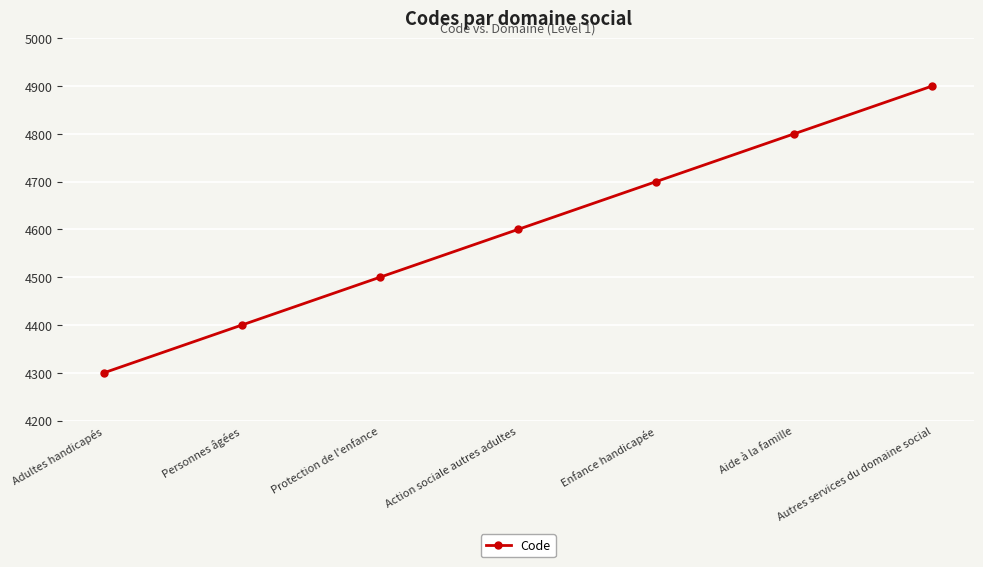

How many values are below 4600?

3